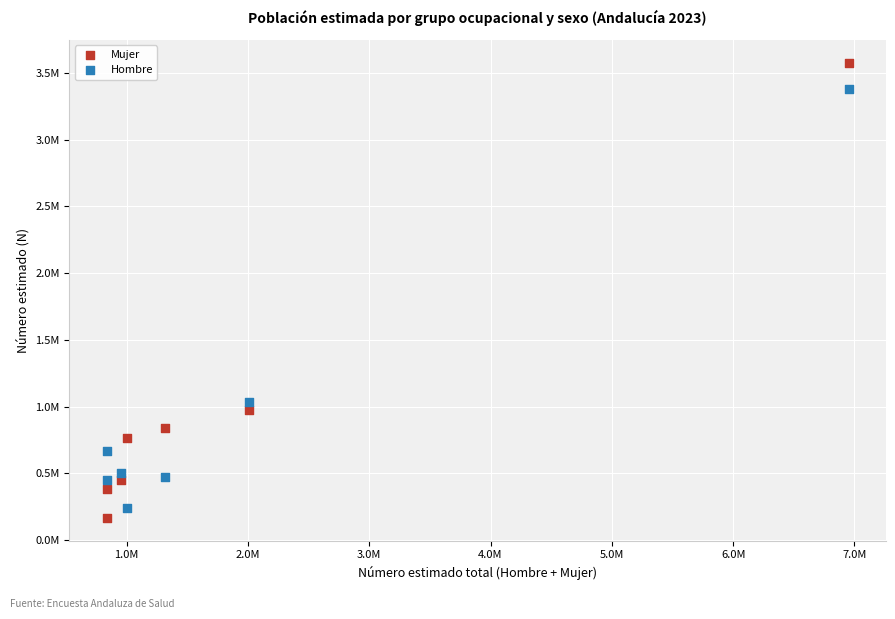

What are all the series names shown in the legend?

Mujer, Hombre